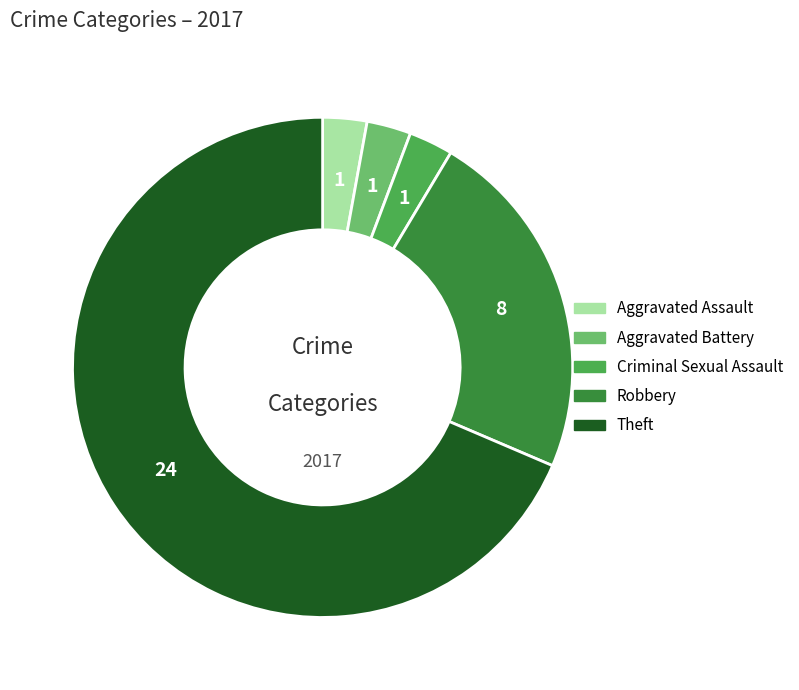

True or false: Robbery accounts for 16% of the total.

False